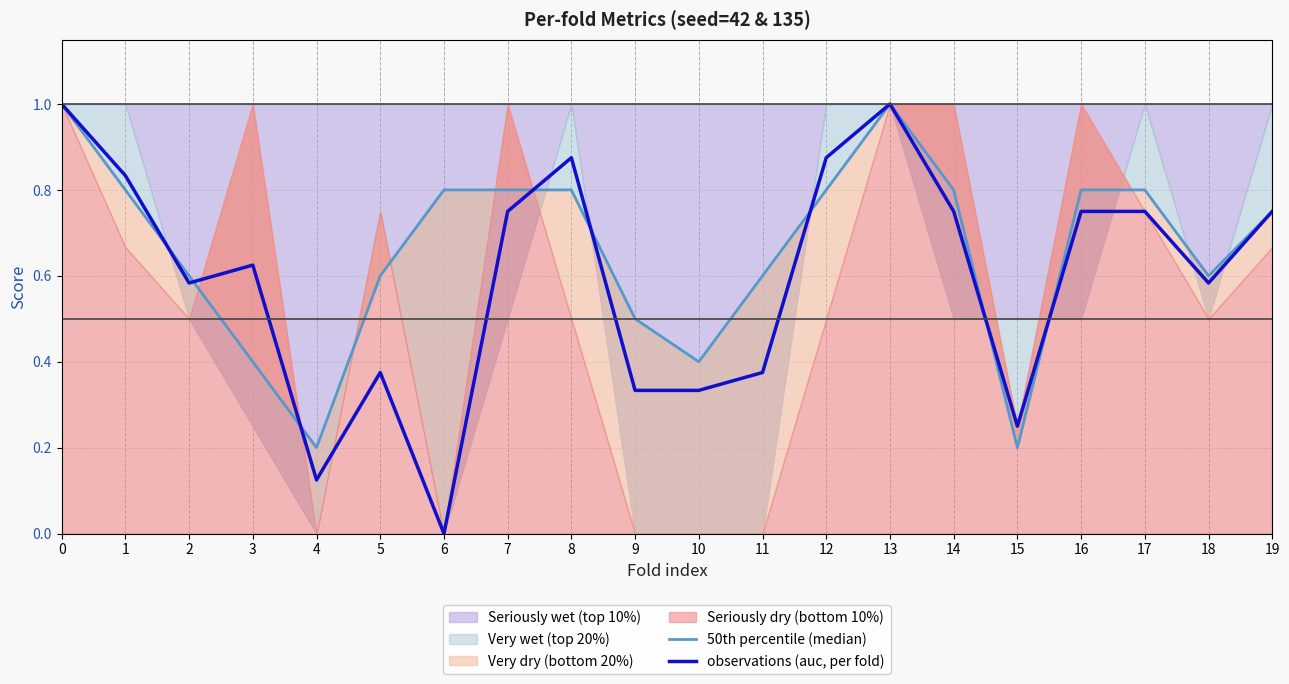

How many intersections are there between 50th percentile (median) and observations (auc, per fold)?

8